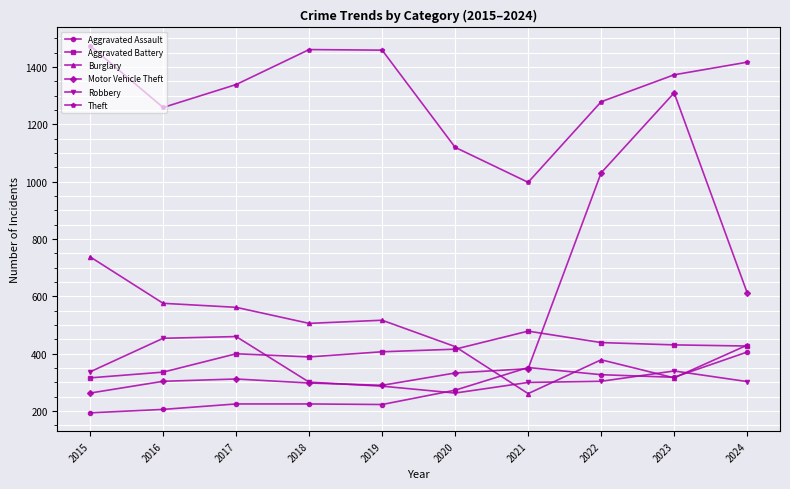

What is the sum of the Aggravated Assault values at 2021 and 2024?

758